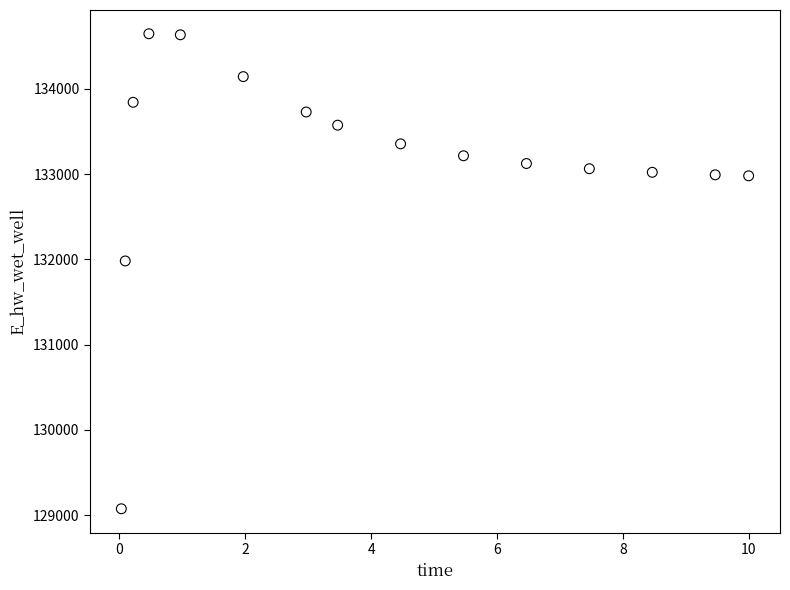

What Y value in the scatter plot is closest to 131860?

131981.4